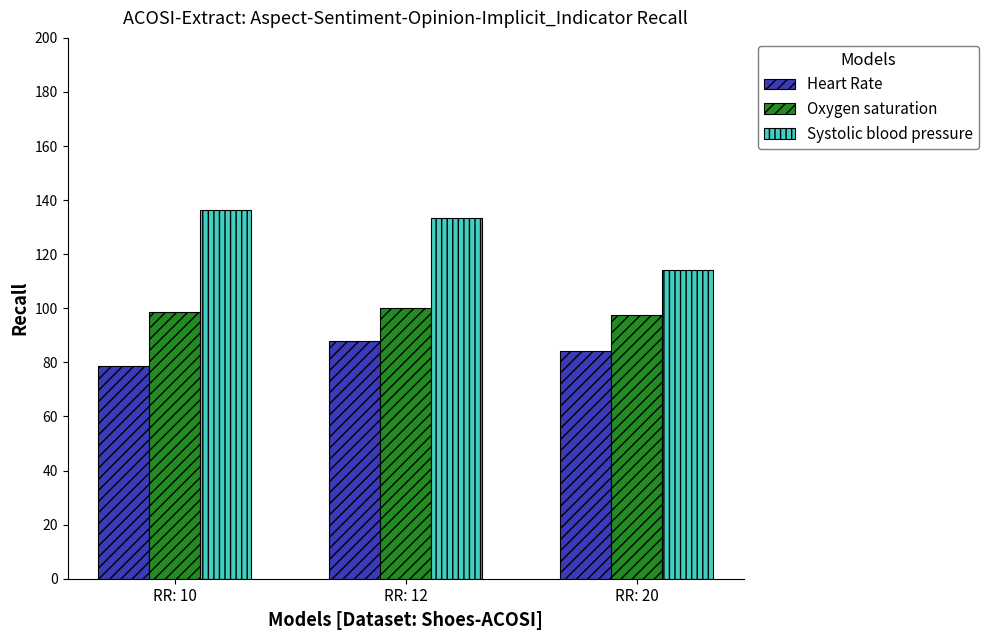

Rank the categories by Heart Rate value from highest to lowest.

RR: 12, RR: 20, RR: 10